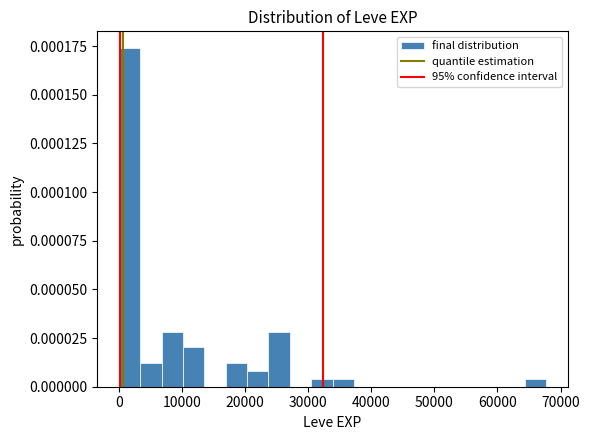

Around what value on the x-axis is the tallest bar? Give the approximate position of its centre, as read against the axis.

2000